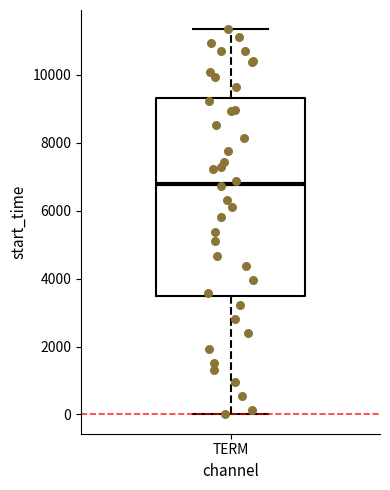

Transcribe this box plot: give where the median line is, the range the box spans, and where the two whiskers end, as read against the y-axis. The values are not printed on the chart, so give them approximately, as read against the axis.

median 6800, box 3400 to 9400, whiskers 0 to 11400